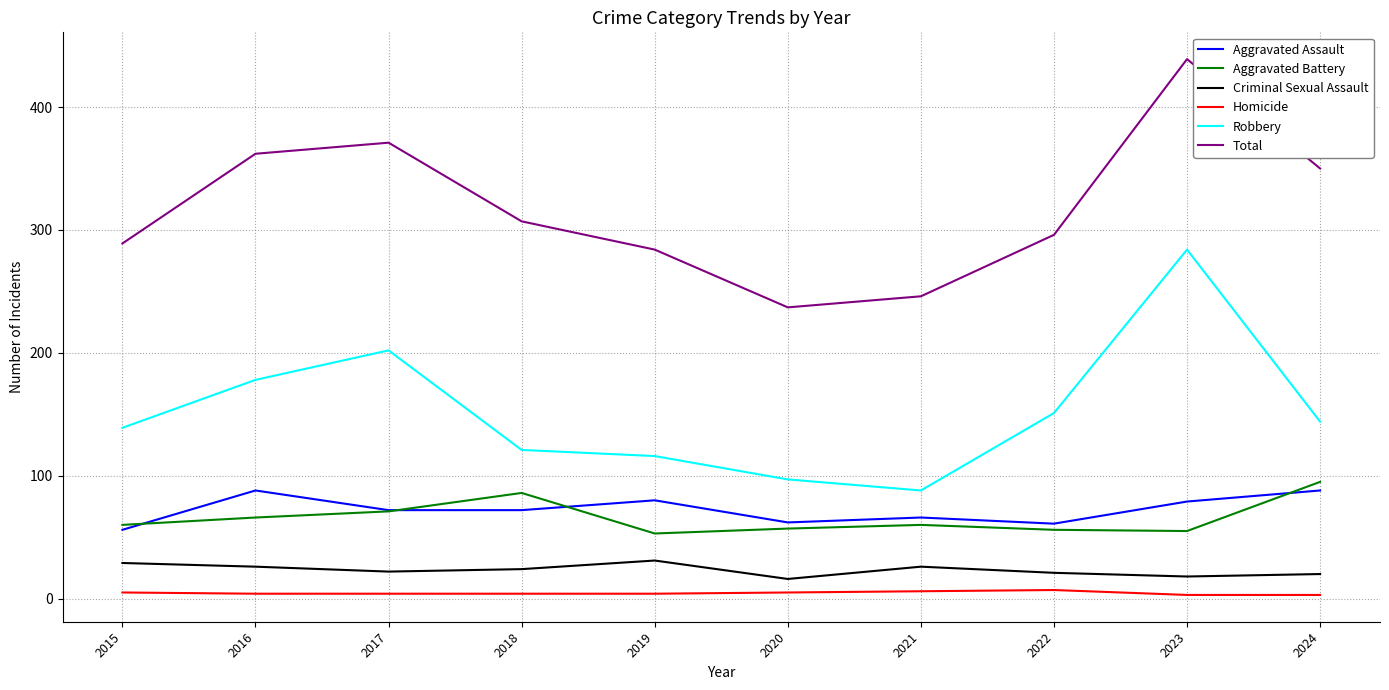

What are all the series names shown in the legend?

Aggravated Assault, Aggravated Battery, Criminal Sexual Assault, Homicide, Robbery, Total